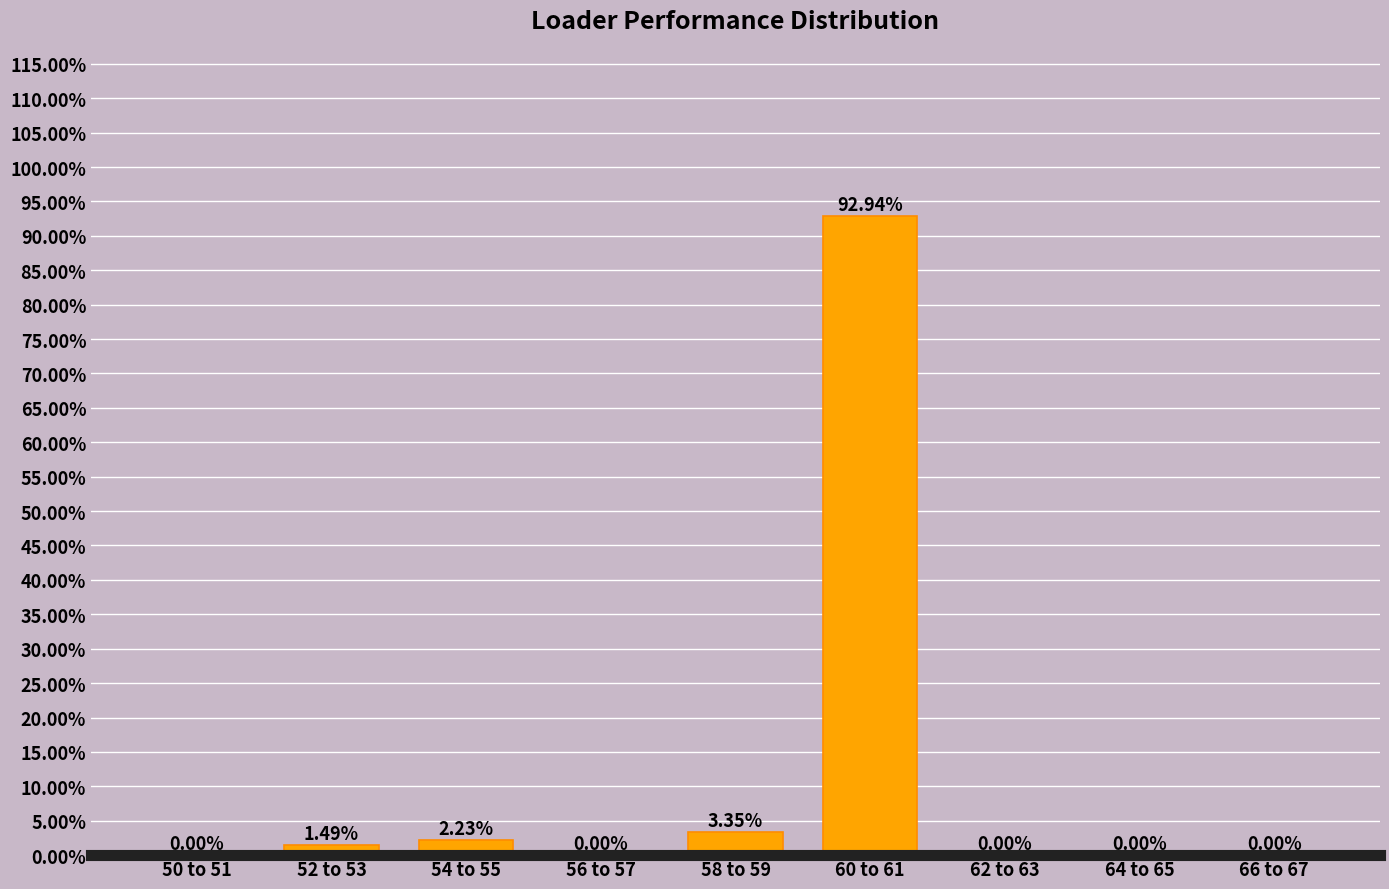

Which has a higher value, 54 to 55 or 50 to 51?

54 to 55